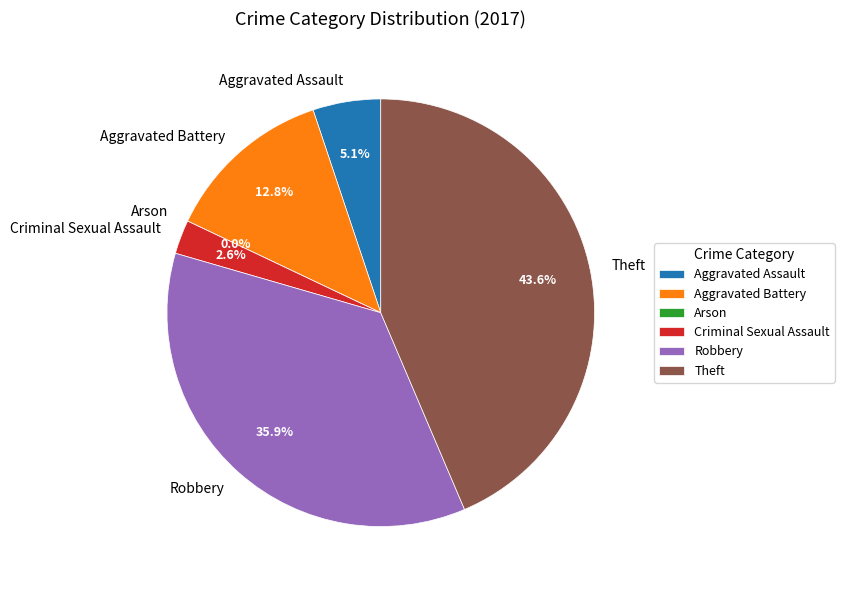

Is it true that Robbery is 50% of the pie?

False